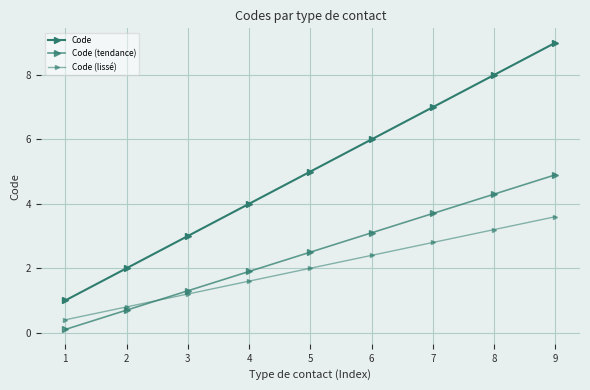

Is this an area chart (filled region under the line)?

No